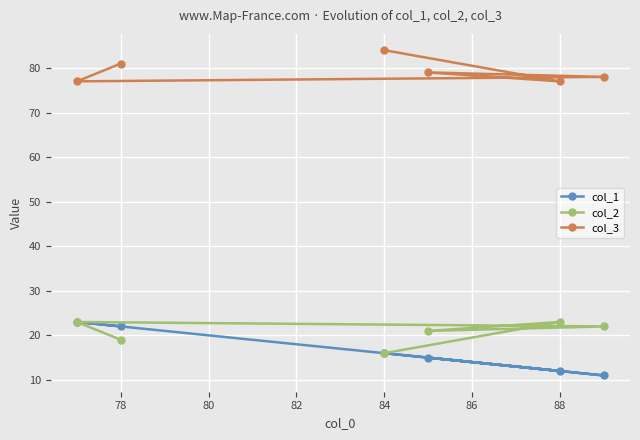

At which label is col_2 closest to 19?

78